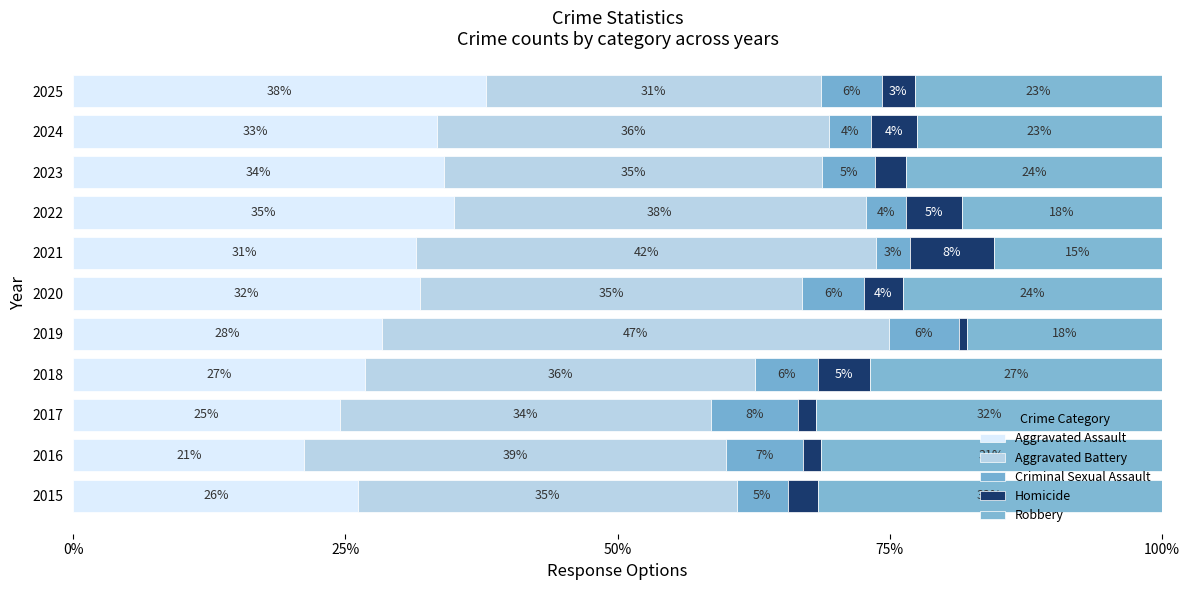

Which series has the largest range (max minus min)?

Aggravated Assault